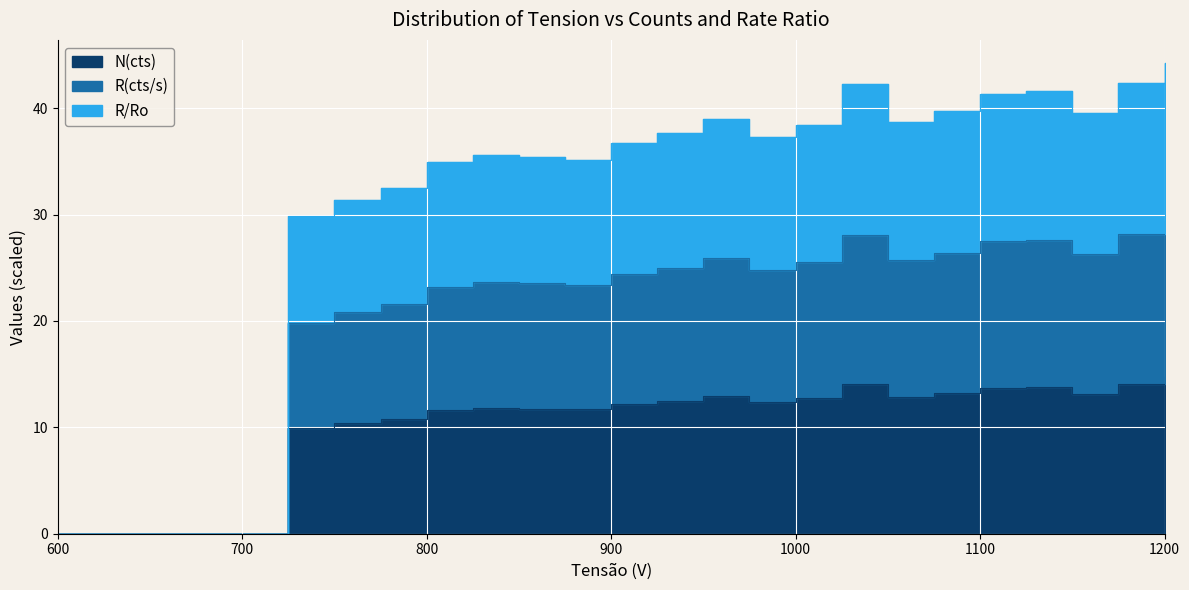

Which series changed the most between 800 and 950?

R/Ro